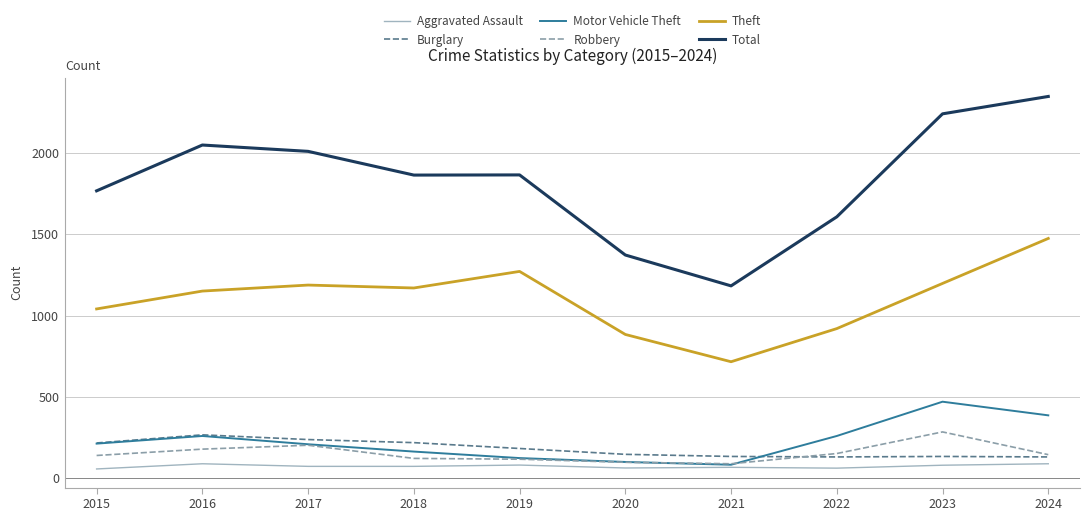

At which category does the chart reach its peak across all series?

2024